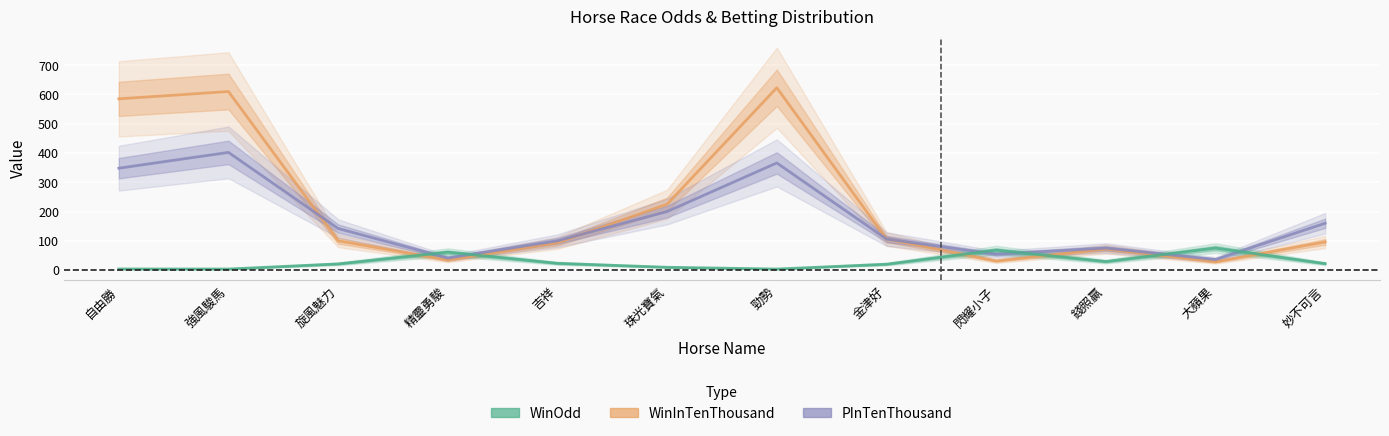

How many interior local valleys does the WinInTenThousand series have?

3